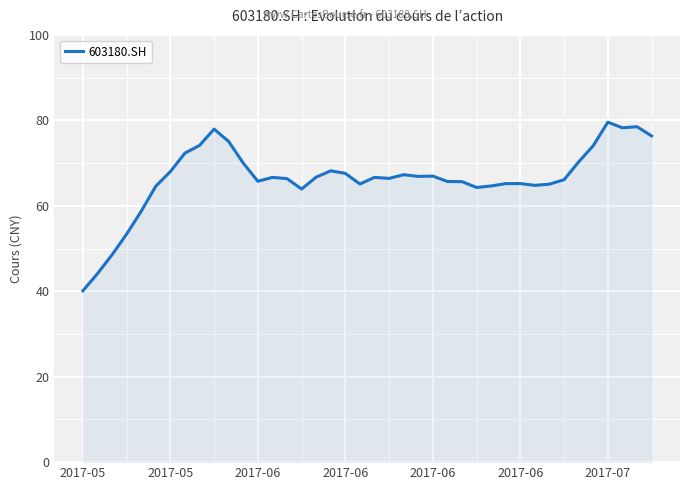

What is the smallest value displayed?

40.1